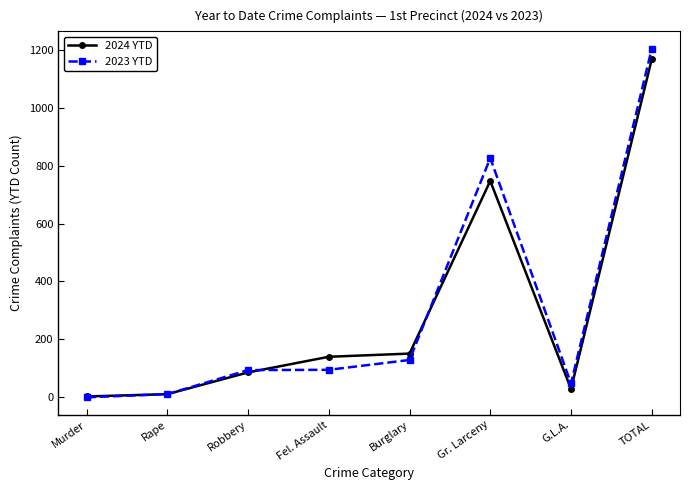

What is the maximum value for 2024 YTD?

1167